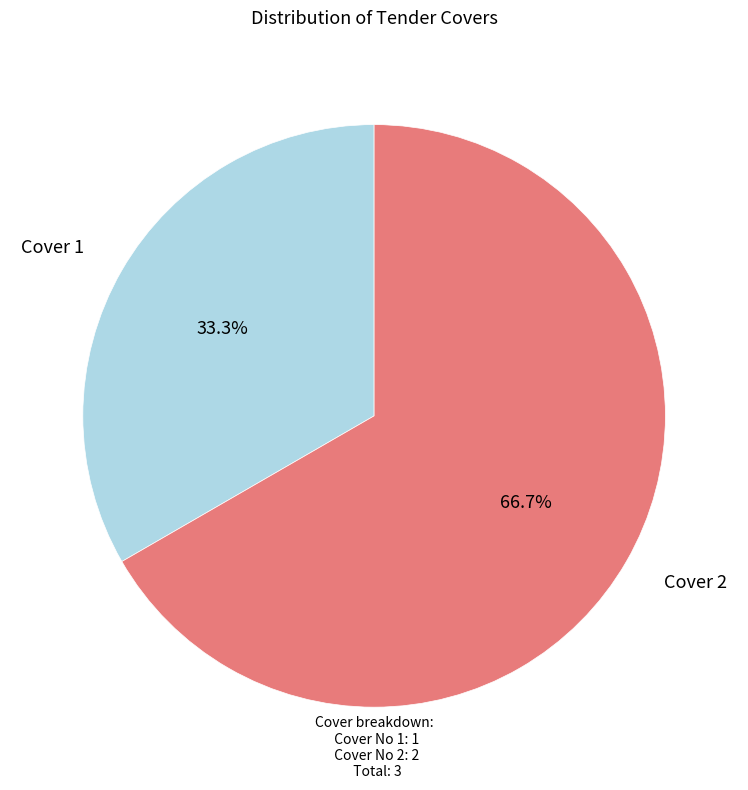

Is there a majority slice in this chart?

Yes